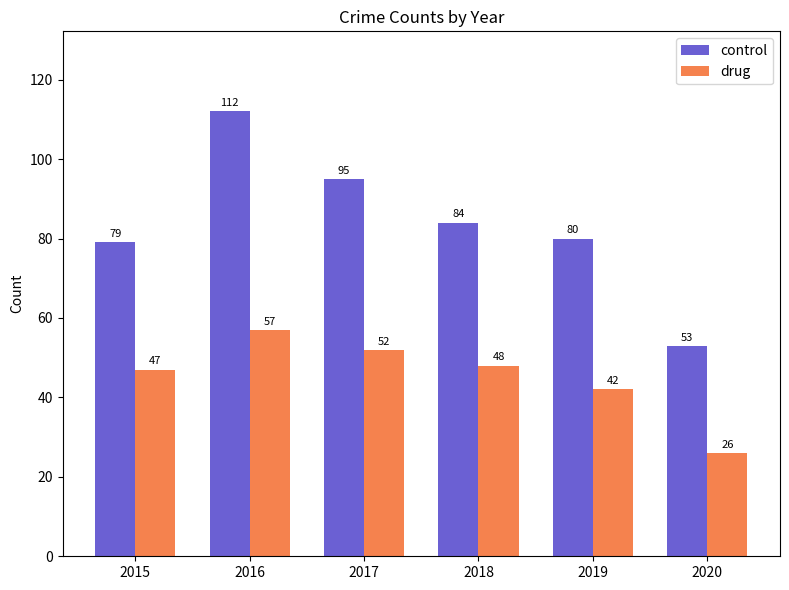

The drug series shows 42 at 2019. True or false?

True